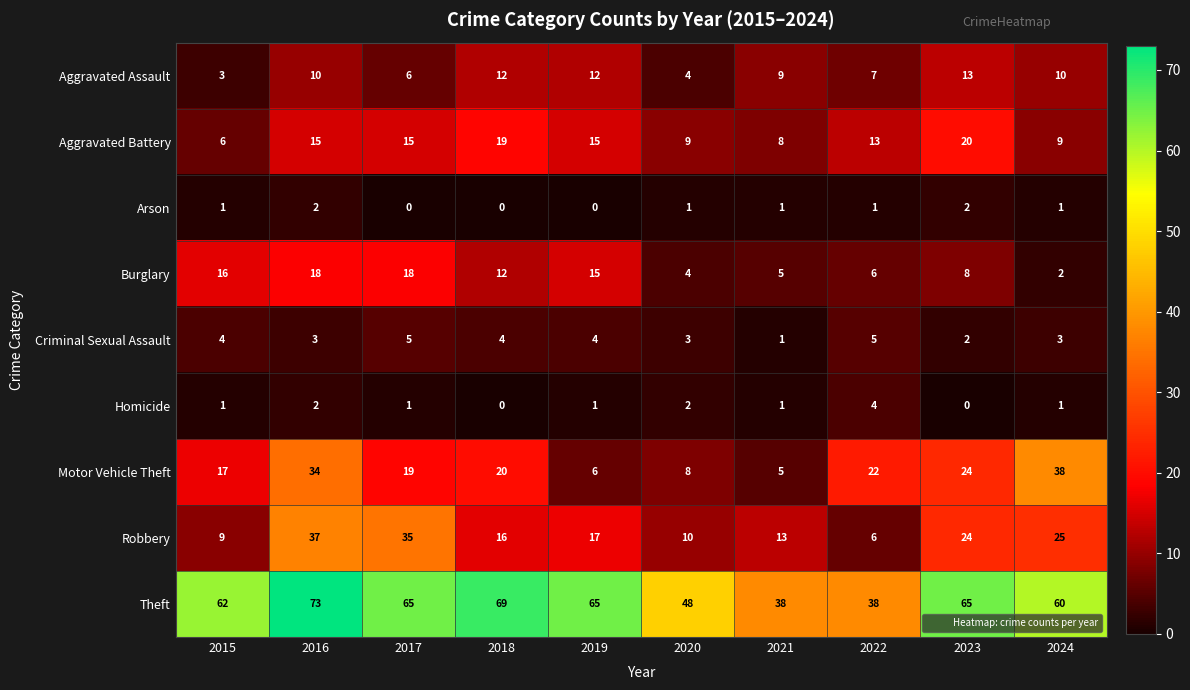

Between 2021 and 2023, which series saw the biggest shift?

Theft